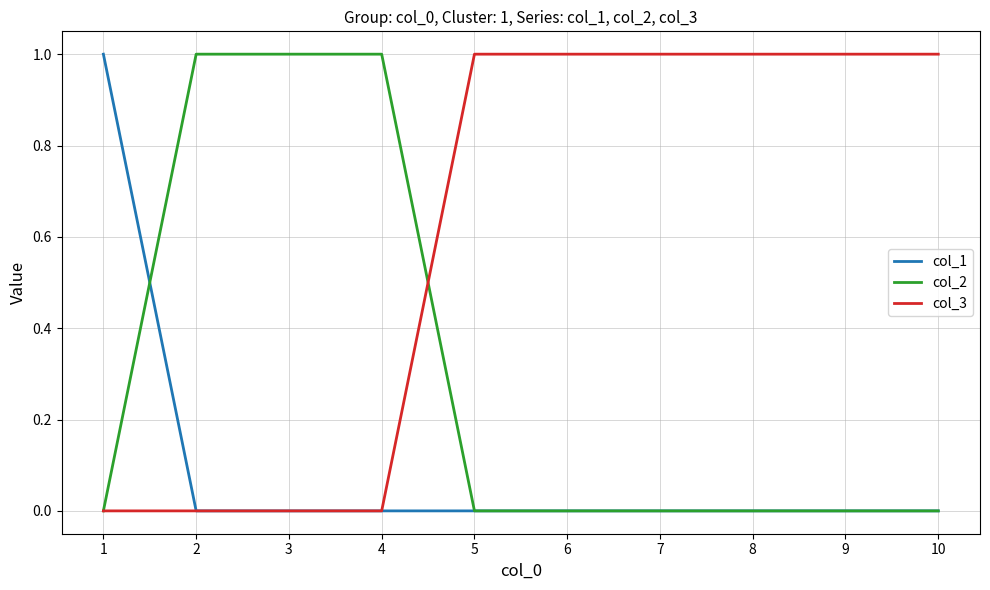

At which label does col_1 reach its peak?

1